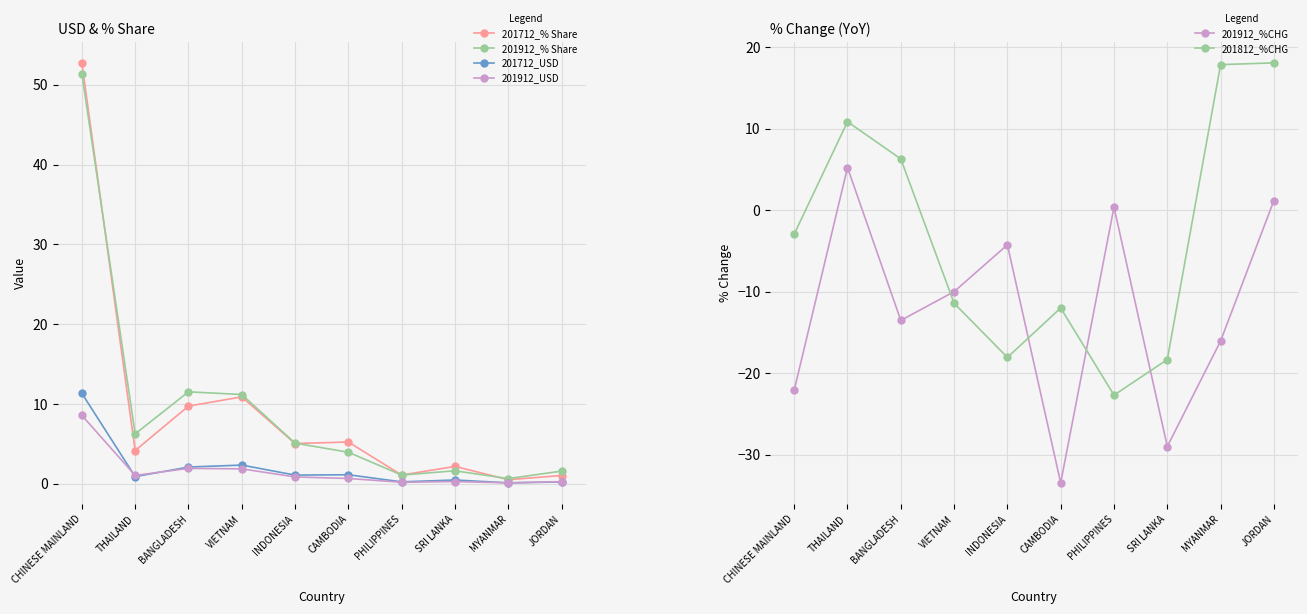

At which category does 201912_% Share reach its first local valley?

THAILAND